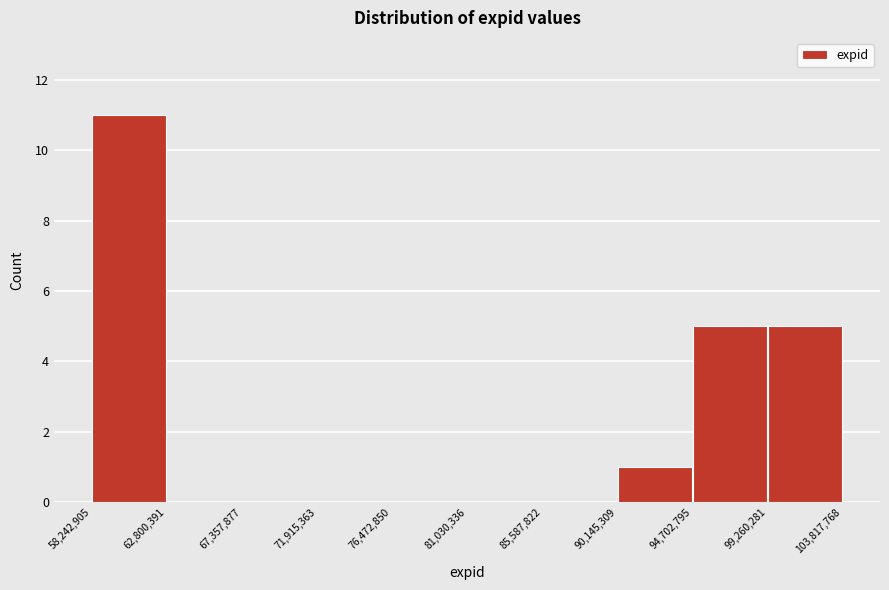

What is the height of the bar covering 99,260,281 to 103,817,768 on the x-axis? The values are not printed on the chart, so give them approximately, as read against the axis.

5